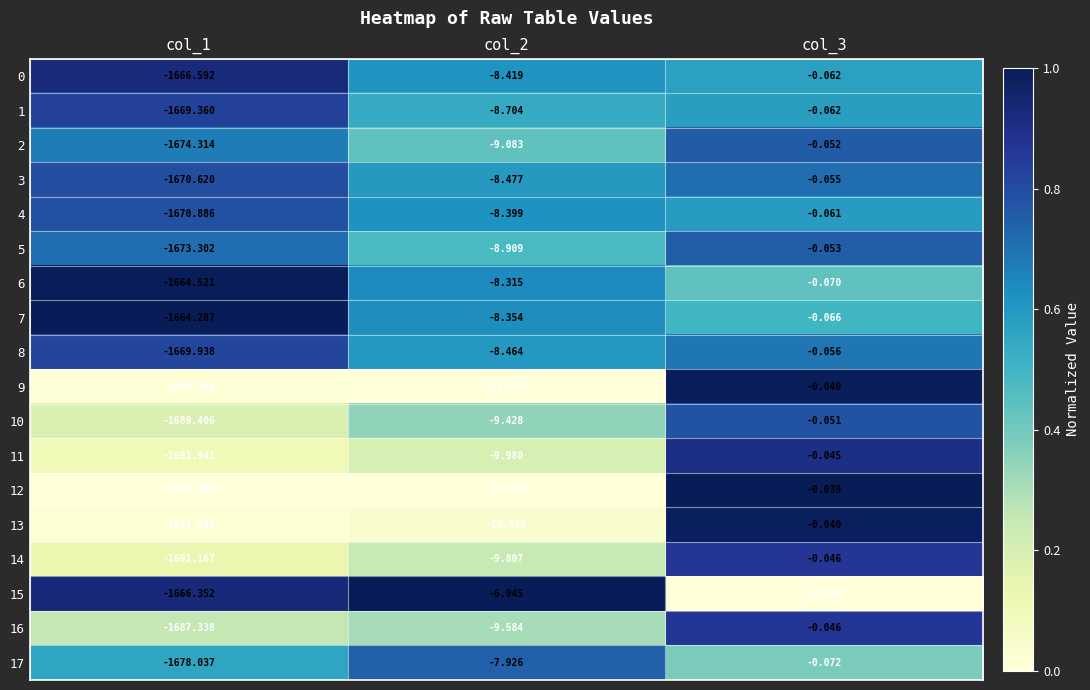

Is the value of 1 at col_1 greater than the value of 15 at col_3?

No